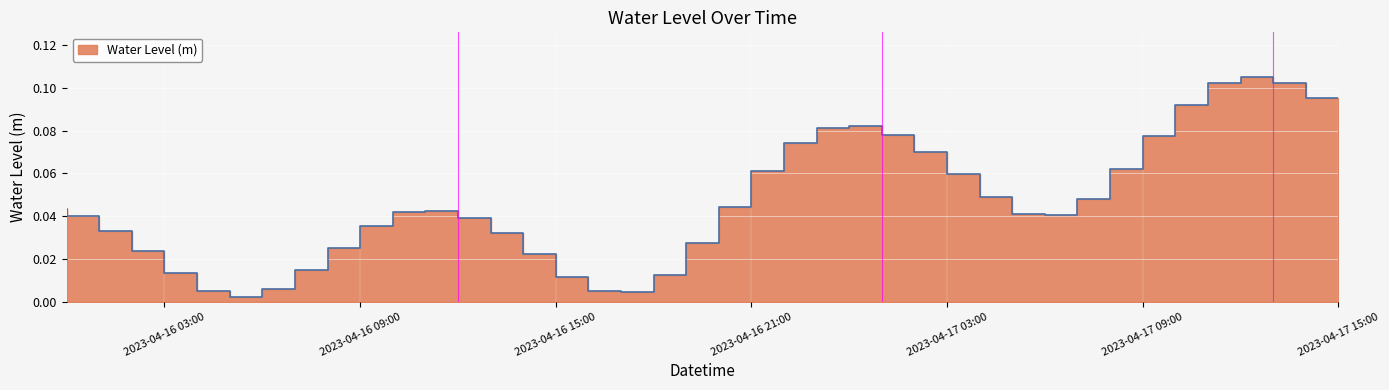

What is the value of the 28th point from the left?

0.1